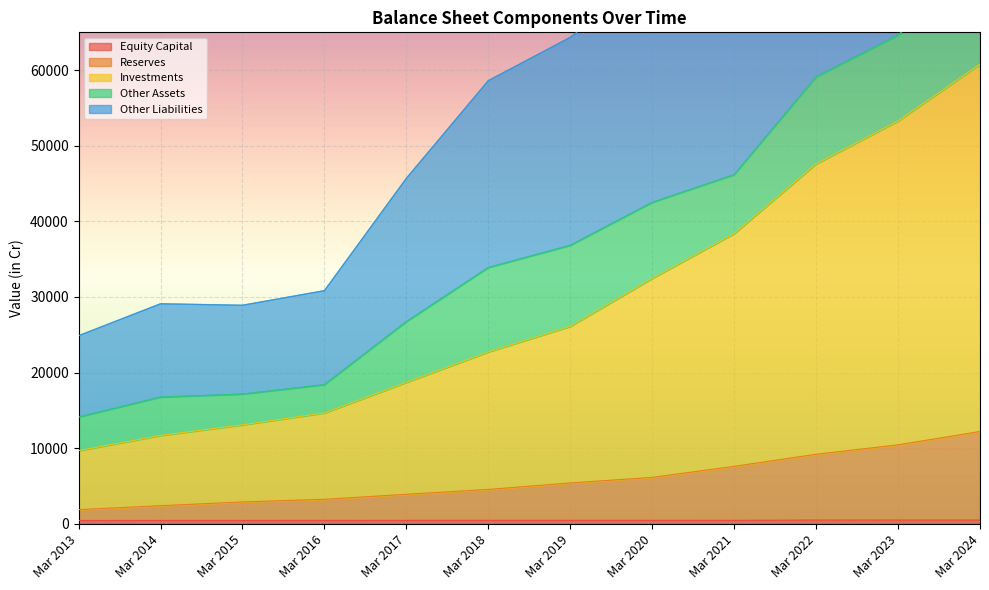

The Equity Capital series shows 493 at Mar 2024. True or false?

True